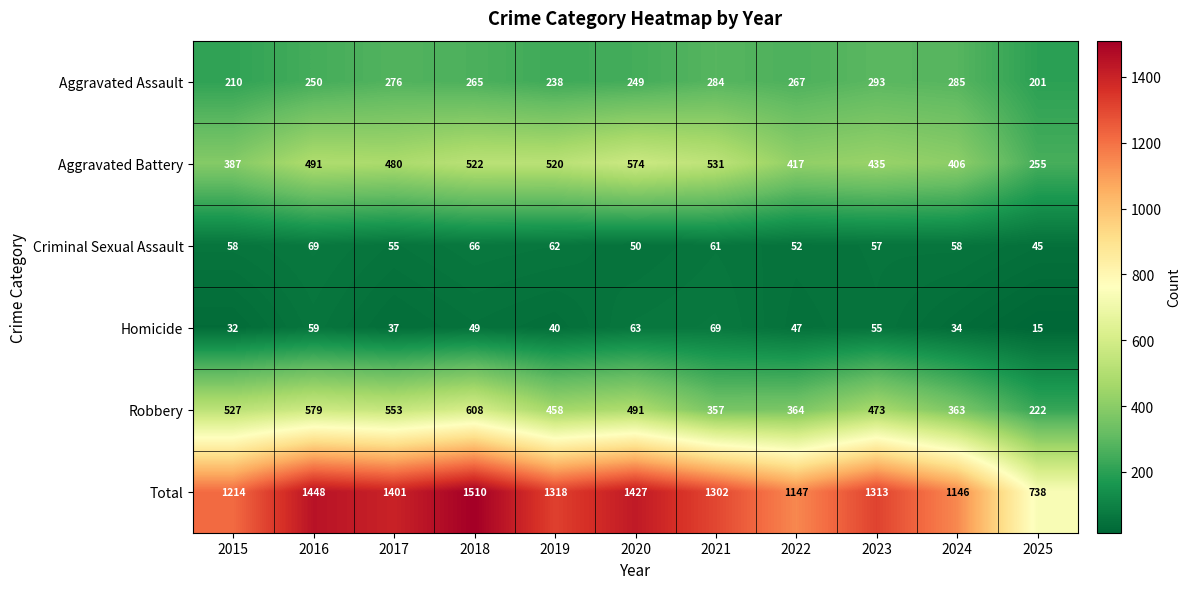

What is the difference between the Aggravated Assault values at 2023 and 2017?

17